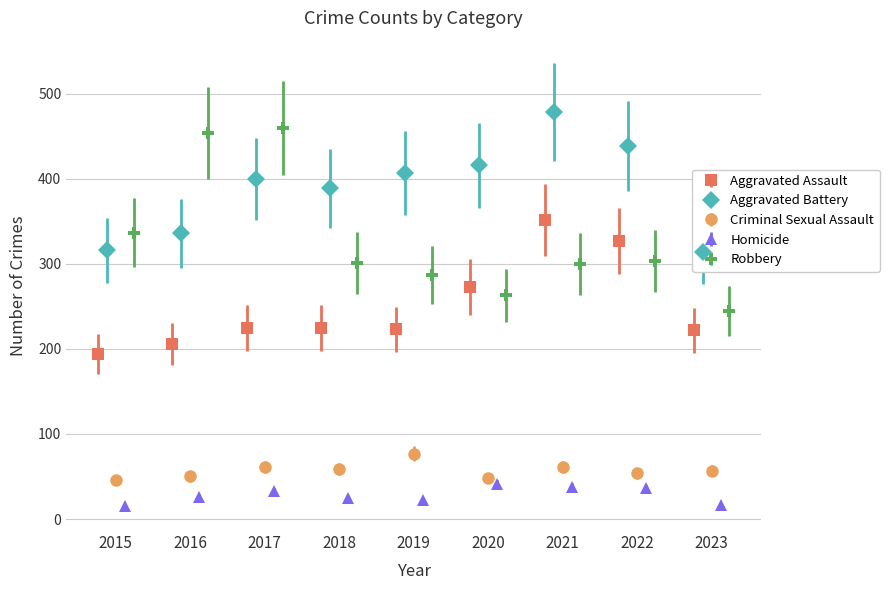

Rank the categories by Criminal Sexual Assault value from highest to lowest.

2019, 2017, 2021, 2018, 2023, 2022, 2016, 2020, 2015